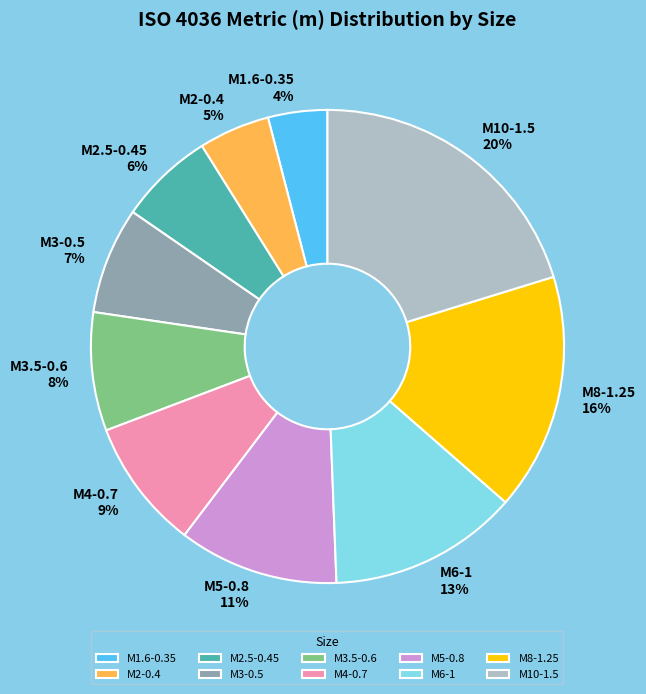

Is M5-0.8 the majority of the pie?

No